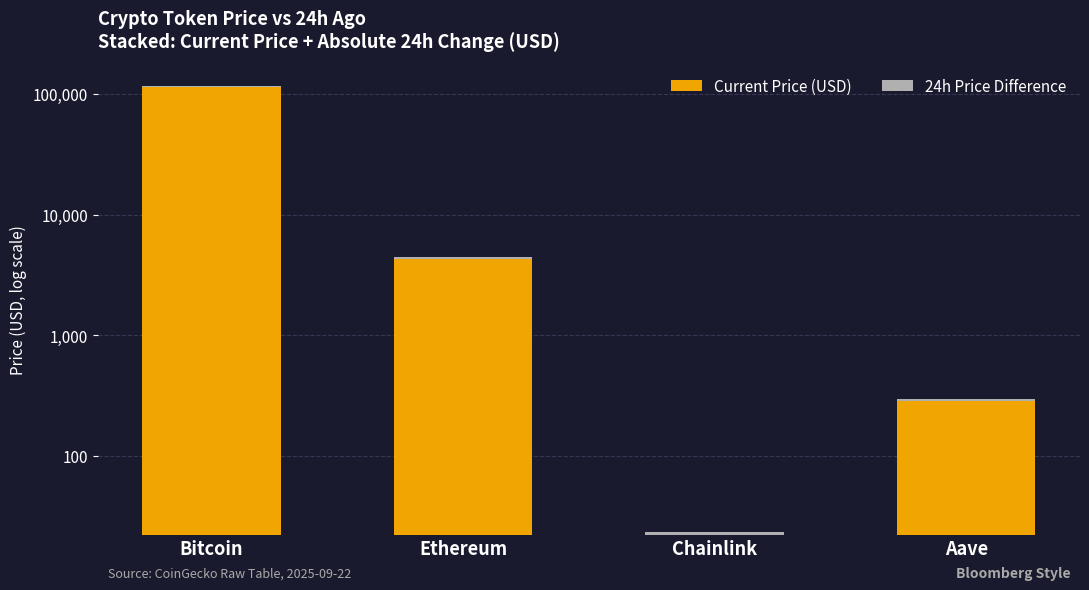

Is the value of Current Price (USD) at Ethereum greater than the value of 24h Price Difference at Aave?

Yes